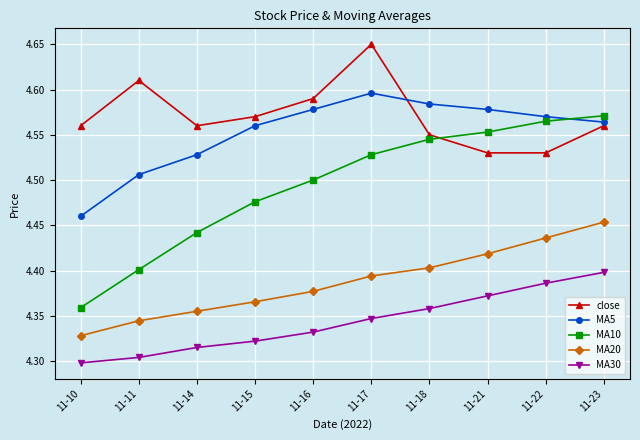

Rank the categories by MA20 value from lowest to highest.

11-10, 11-11, 11-14, 11-15, 11-16, 11-17, 11-18, 11-21, 11-22, 11-23